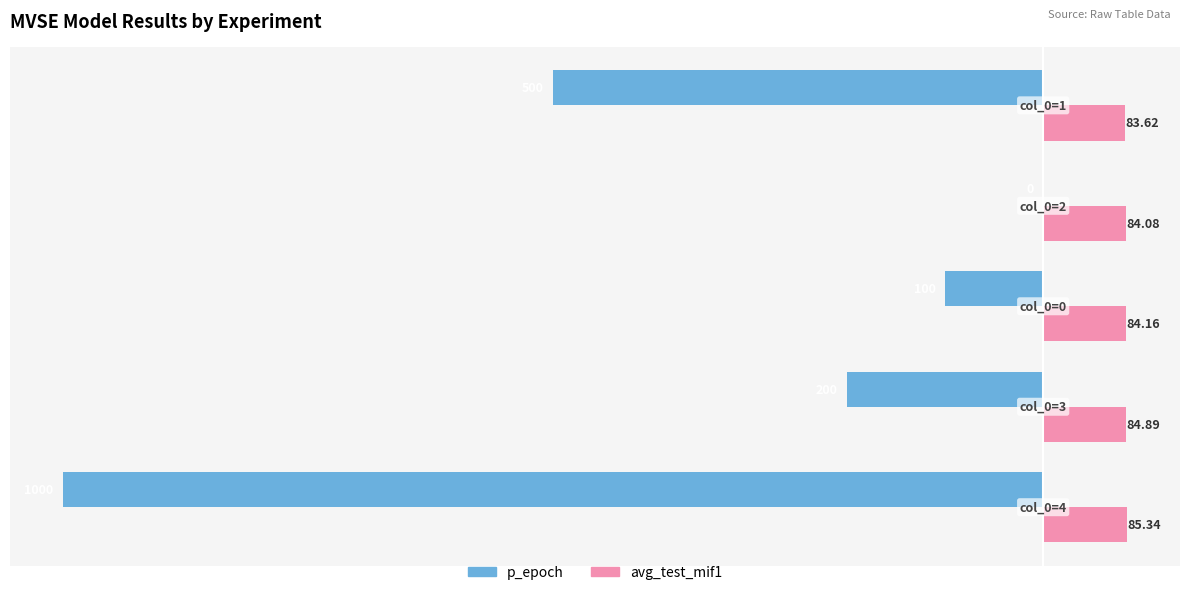

Count the p_epoch values in the range -500 to -100.

3